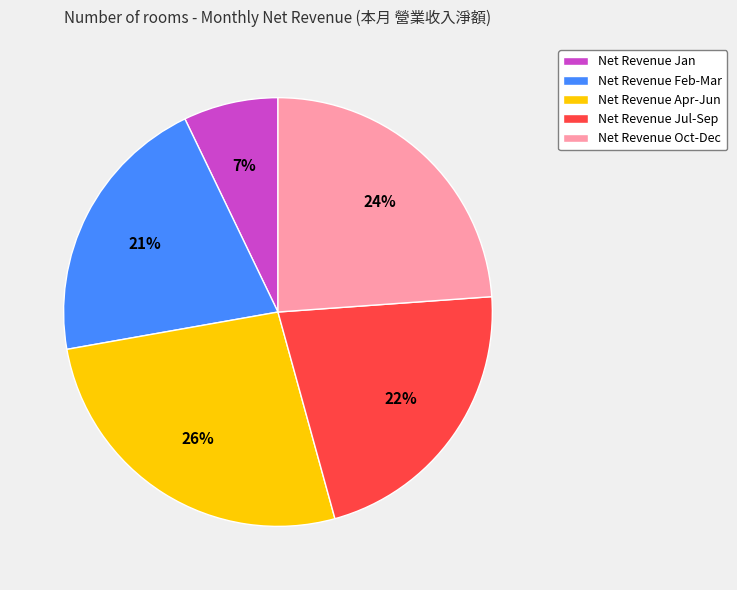

Is there any slice that represents more than half of the pie?

No